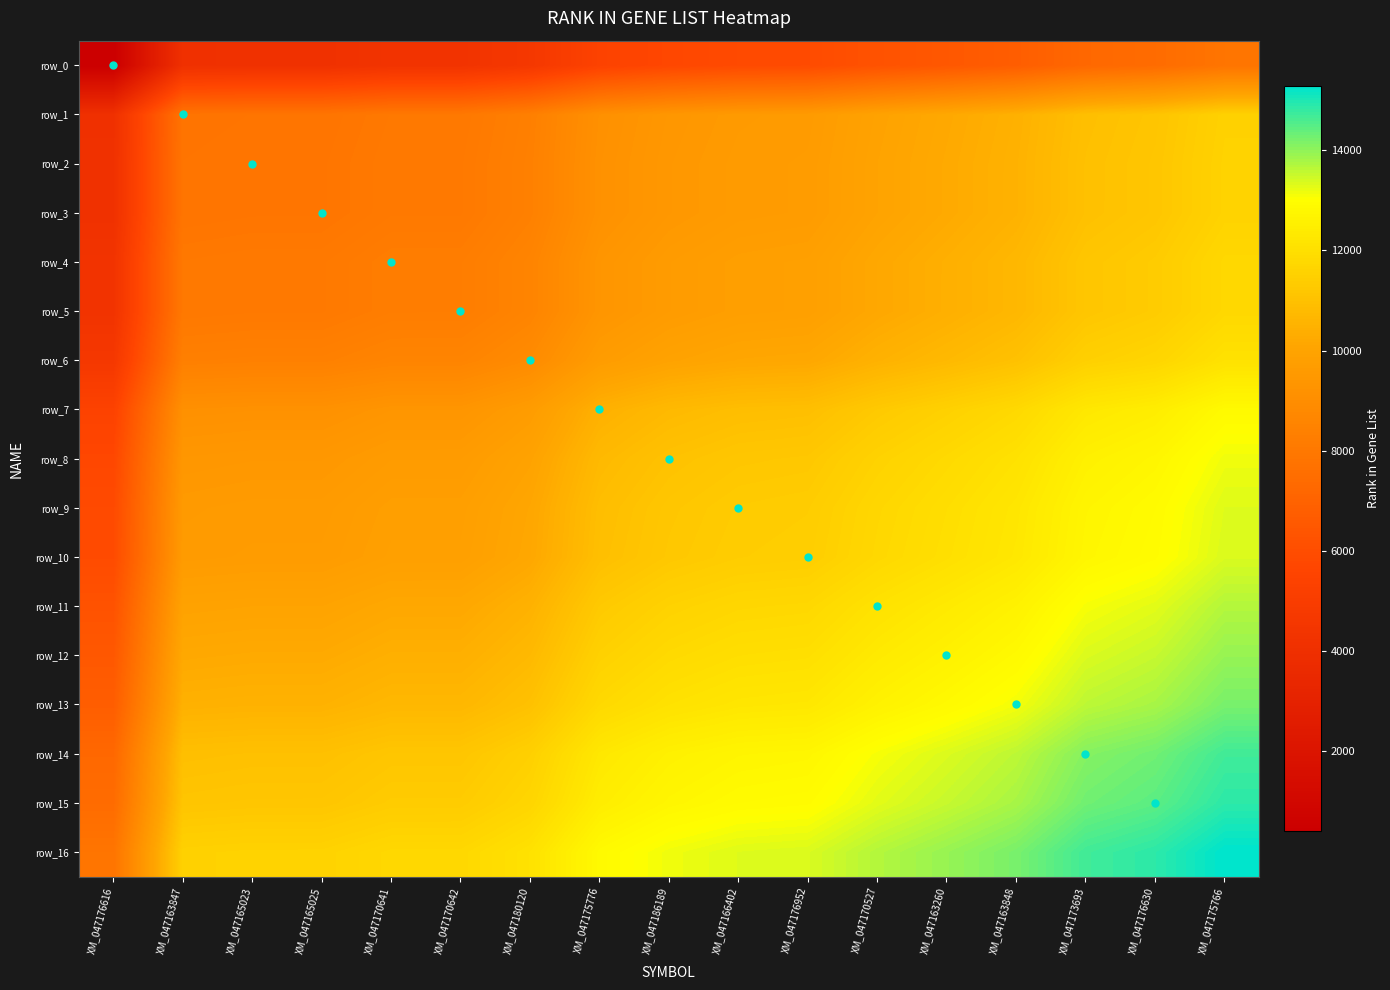

List the series in order of their peak value, highest first.

row_16, row_15, row_14, row_13, row_12, row_11, row_10, row_9, row_8, row_7, row_6, row_5, row_4, row_3, row_2, row_1, row_0